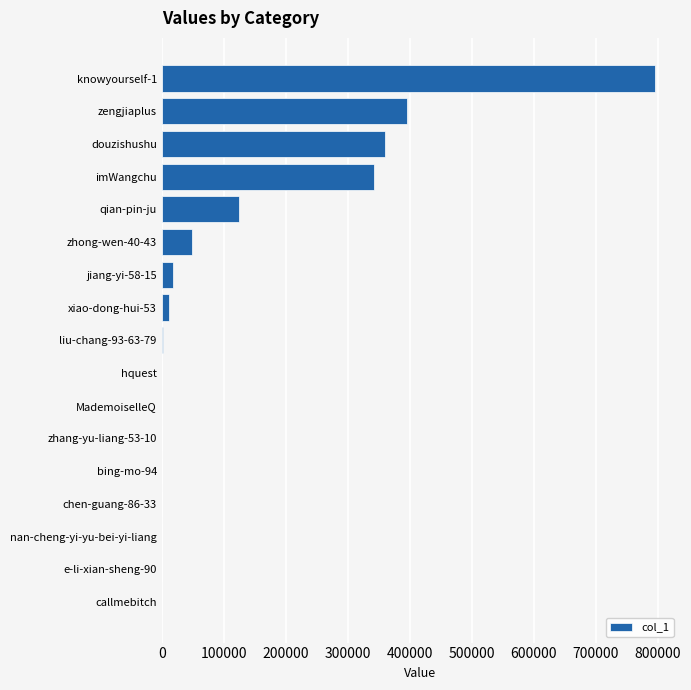

How many distinct data groups are displayed?

1